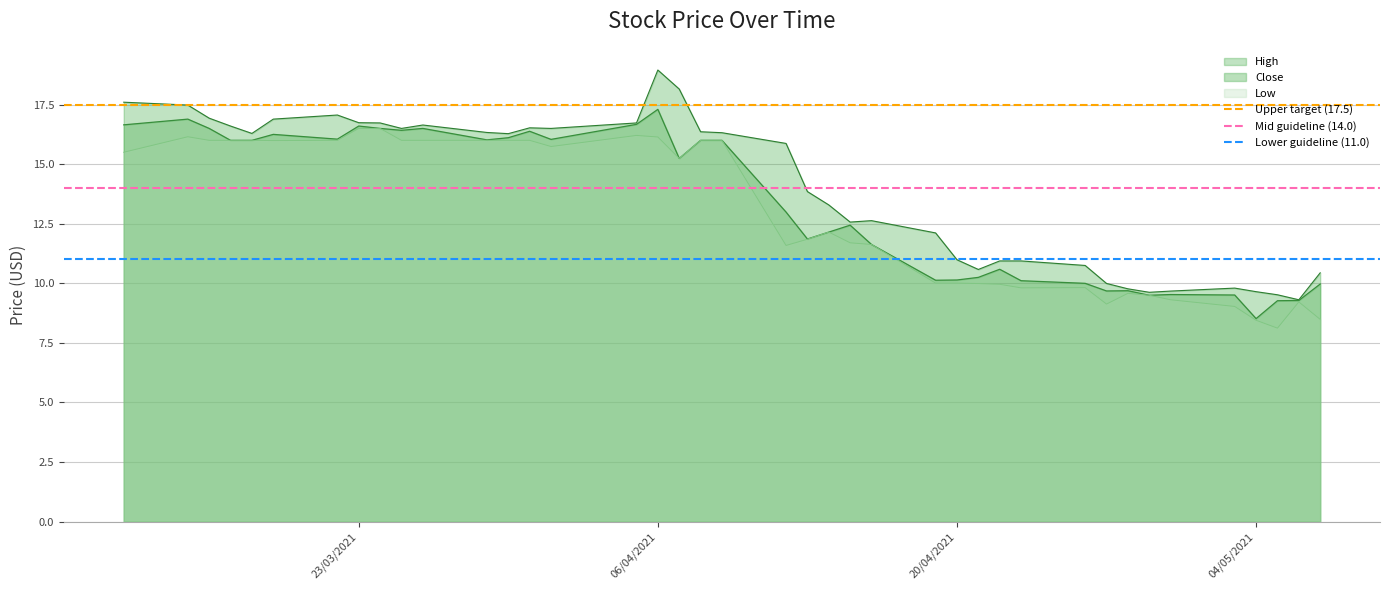

What is the value of the Mid guideline (14.0) point at the 2nd from the left?

14.0